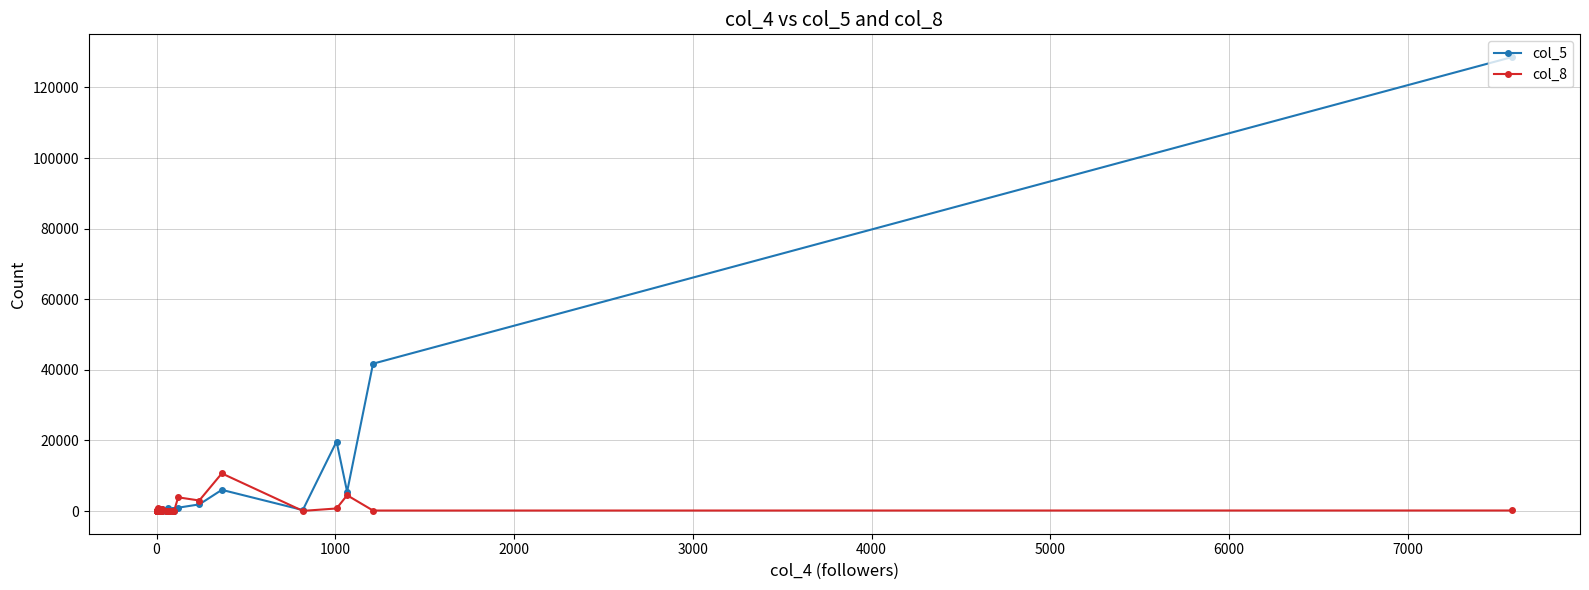

What are all the series names shown in the legend?

col_5, col_8